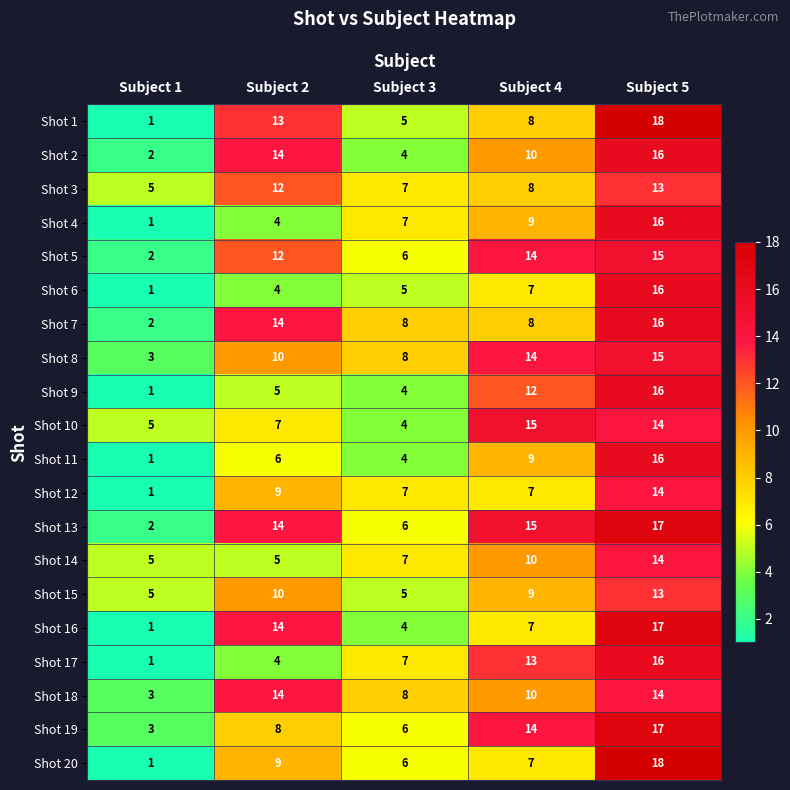

Is it true that Shot 6 equals 6 at Subject 2?

False